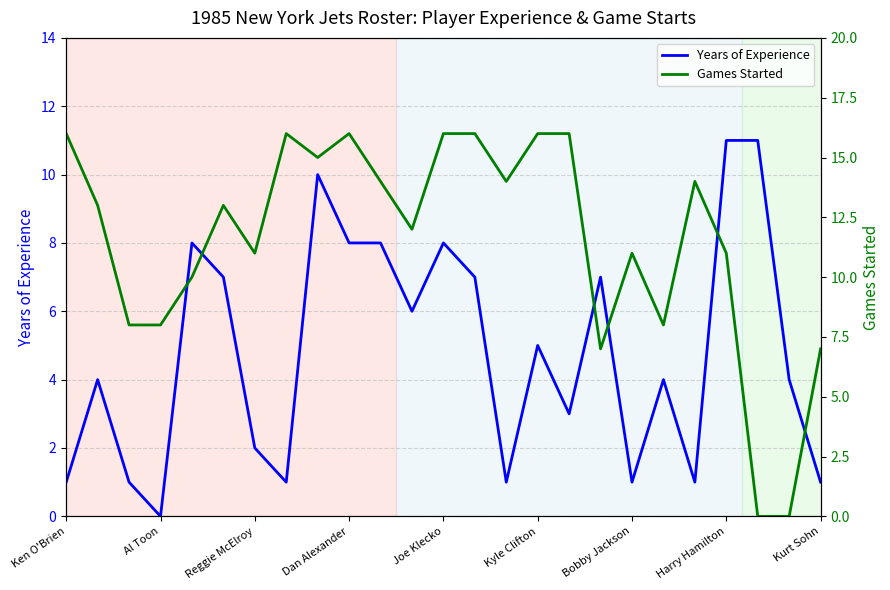

Which series changed the most between Ken O'Brien and 19?

Games Started